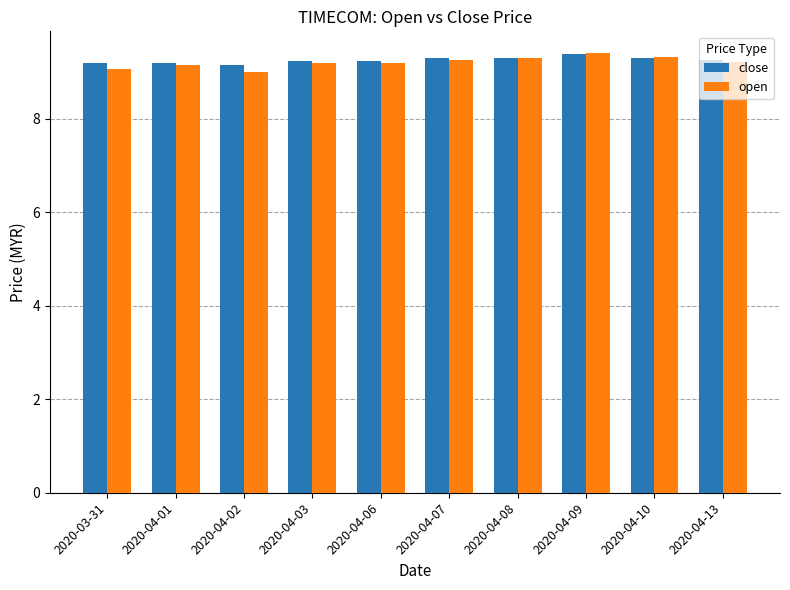

What is the maximum value for close?

9.4